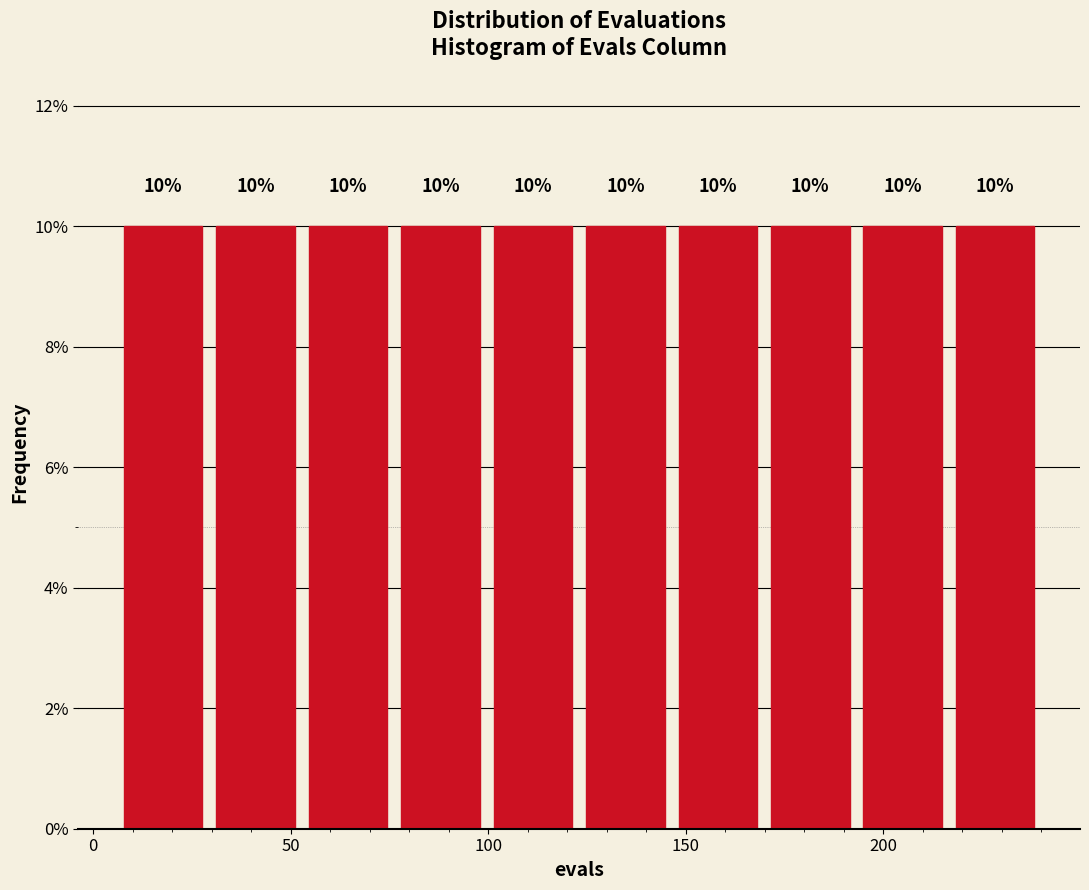

Reading left to right, list every bar in this chart as the range it spans on the x-axis followed by its height. The bar edges are not printed on the chart, so give them approximately, as read against the axis.

5 to 30: 10
30 to 55: 10
55 to 75: 10
75 to 100: 10
100 to 125: 10
125 to 145: 10
145 to 170: 10
170 to 195: 10
195 to 215: 10
215 to 240: 10